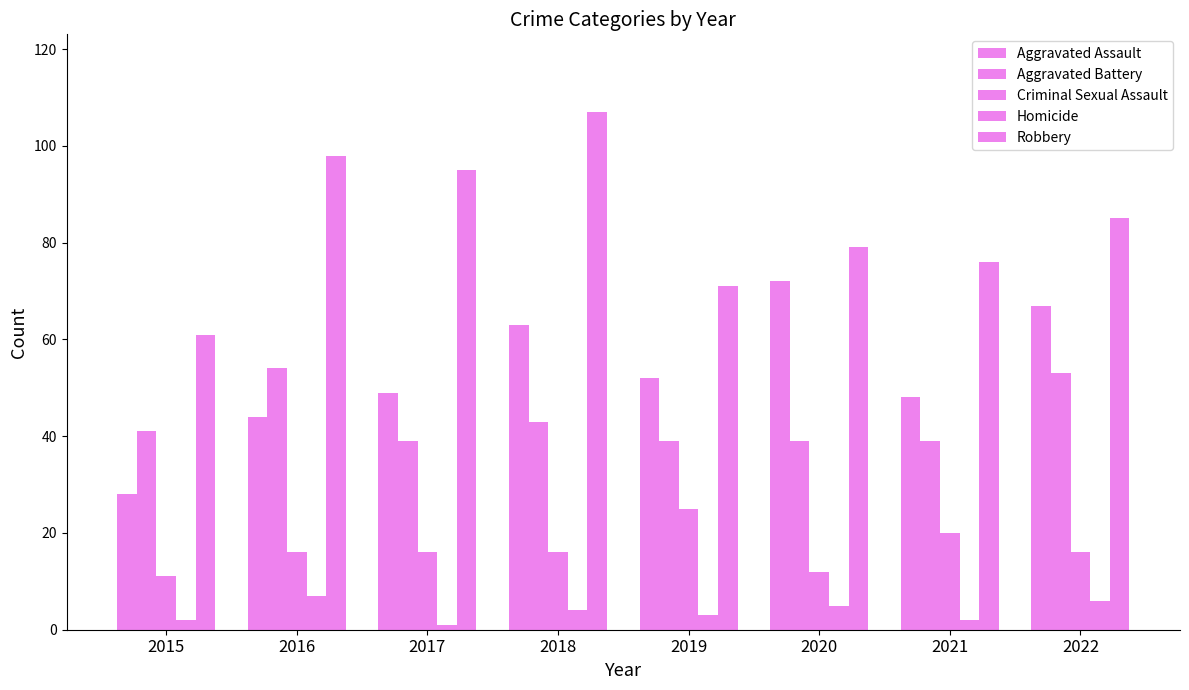

At 2015, list the series in order from largest to smallest.

Robbery, Aggravated Battery, Aggravated Assault, Criminal Sexual Assault, Homicide